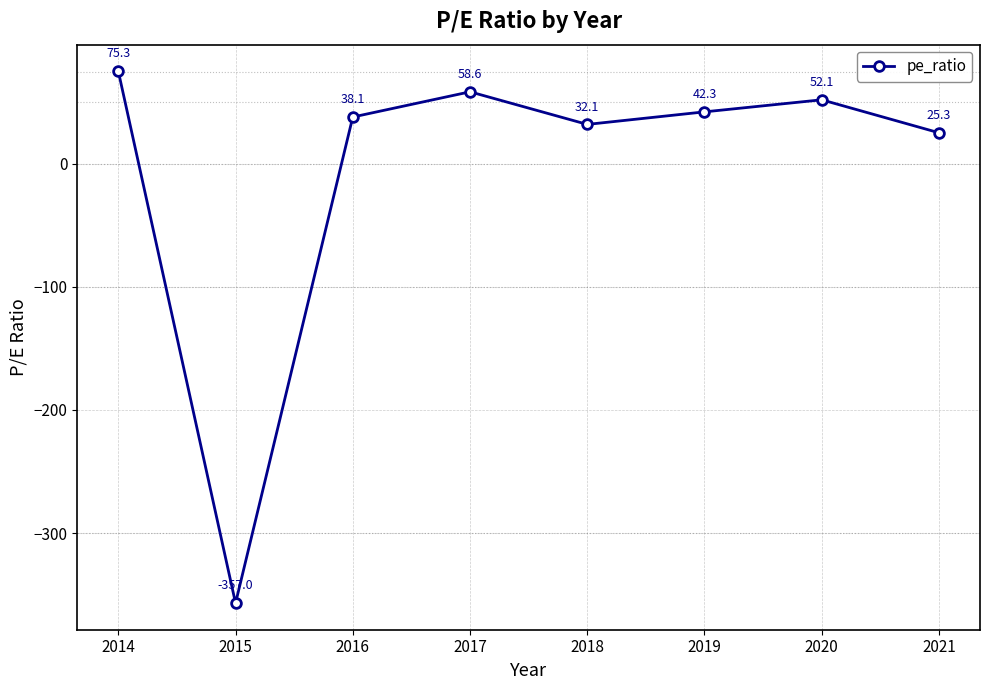

How many series are shown in this chart?

1